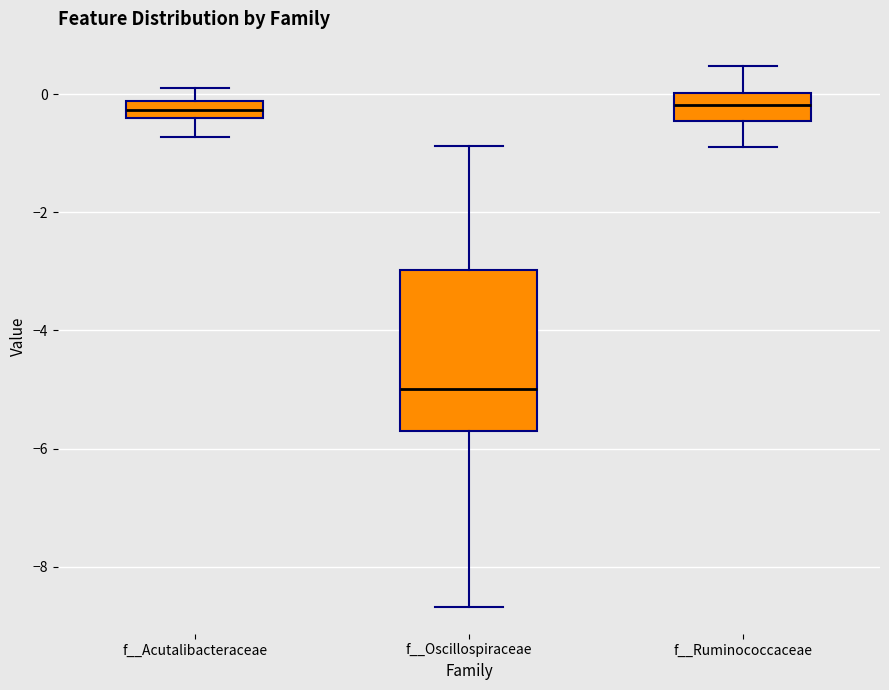

Which box's median line is the lowest?

f__Oscillospiraceae